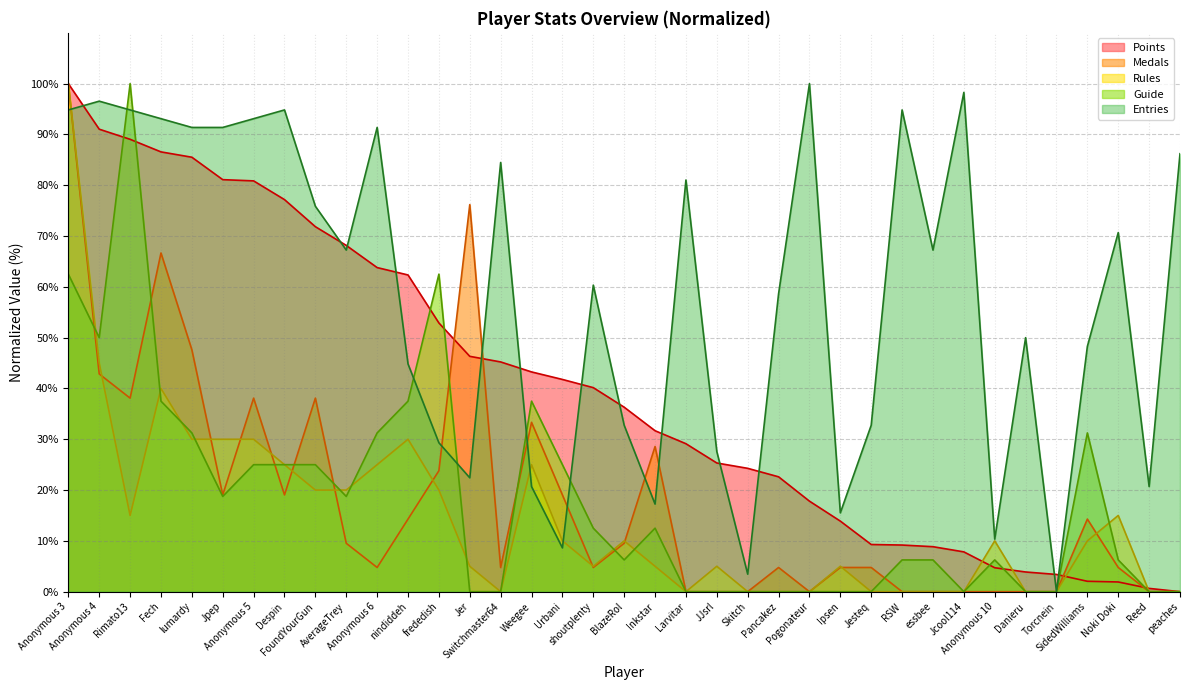

At which label is Guide closest to 50?

Anonymous 4